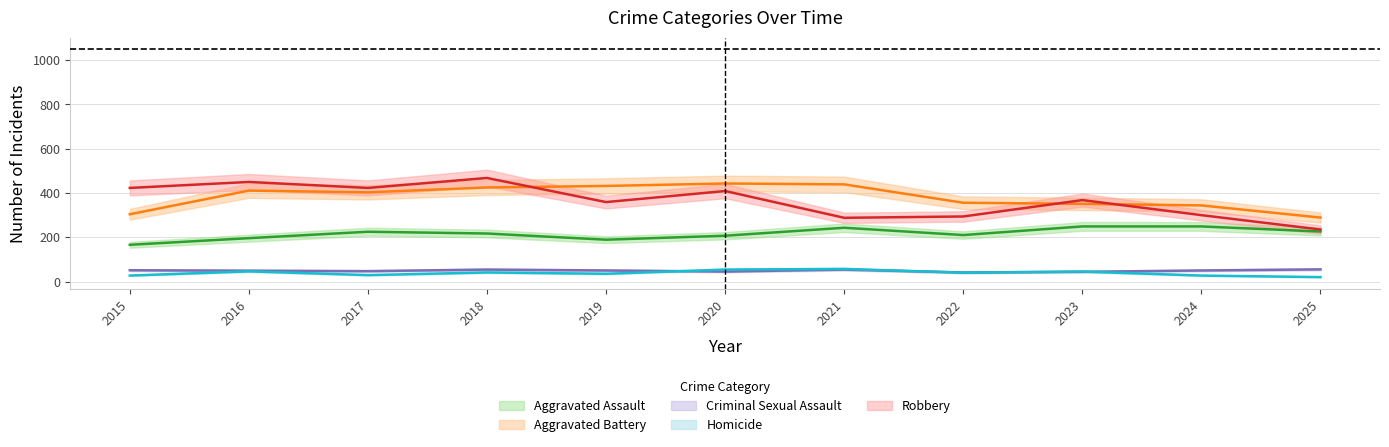

Where is Aggravated Assault nearest to the value 207?

2020